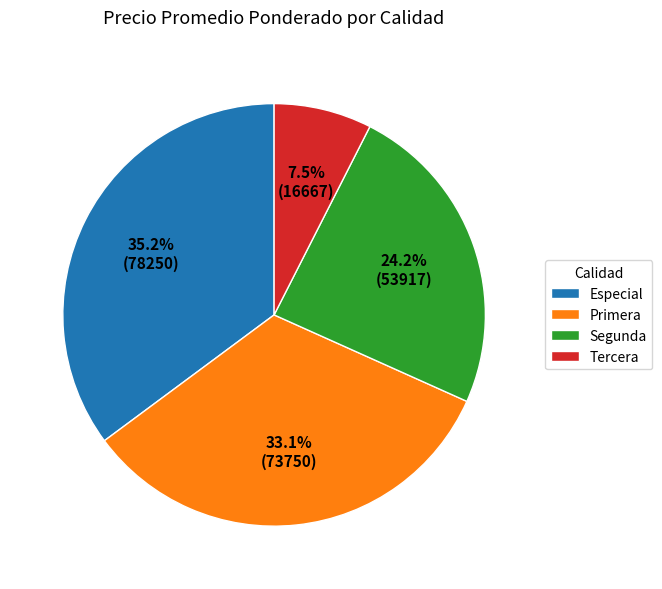

Between Tercera and Primera, which is larger?

Primera